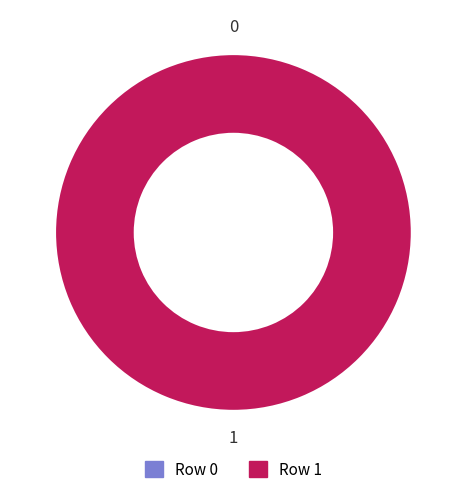

Is the sum of Row 0 and Row 1 greater than half?

Yes